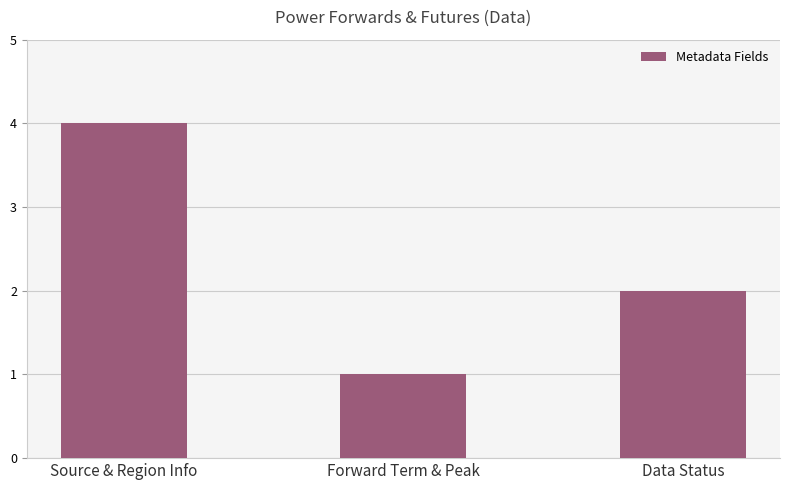

What is the difference between the maximum and minimum values?

3